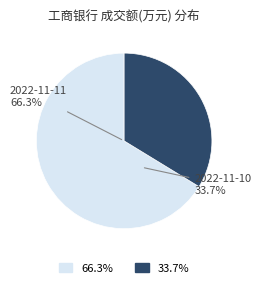

How many segments does this pie chart have?

2